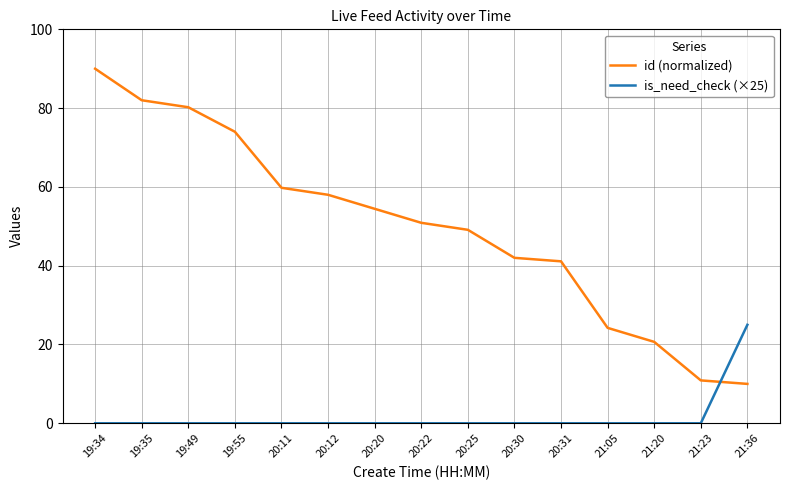

Is the value of id (normalized) at 20:12 greater than the value of is_need_check (×25) at 19:35?

Yes